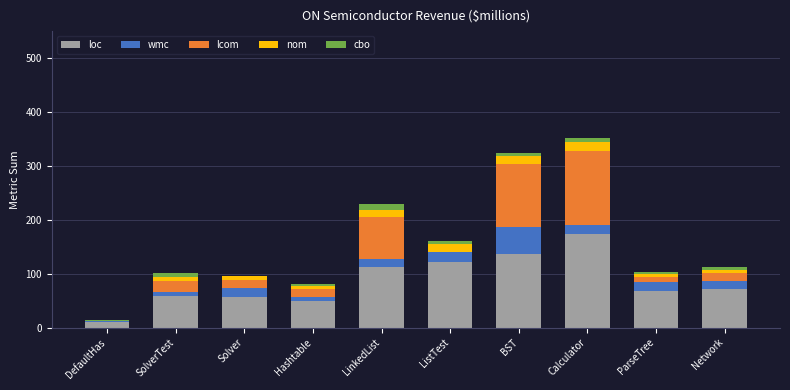

Count the number of data series in this chart.

5